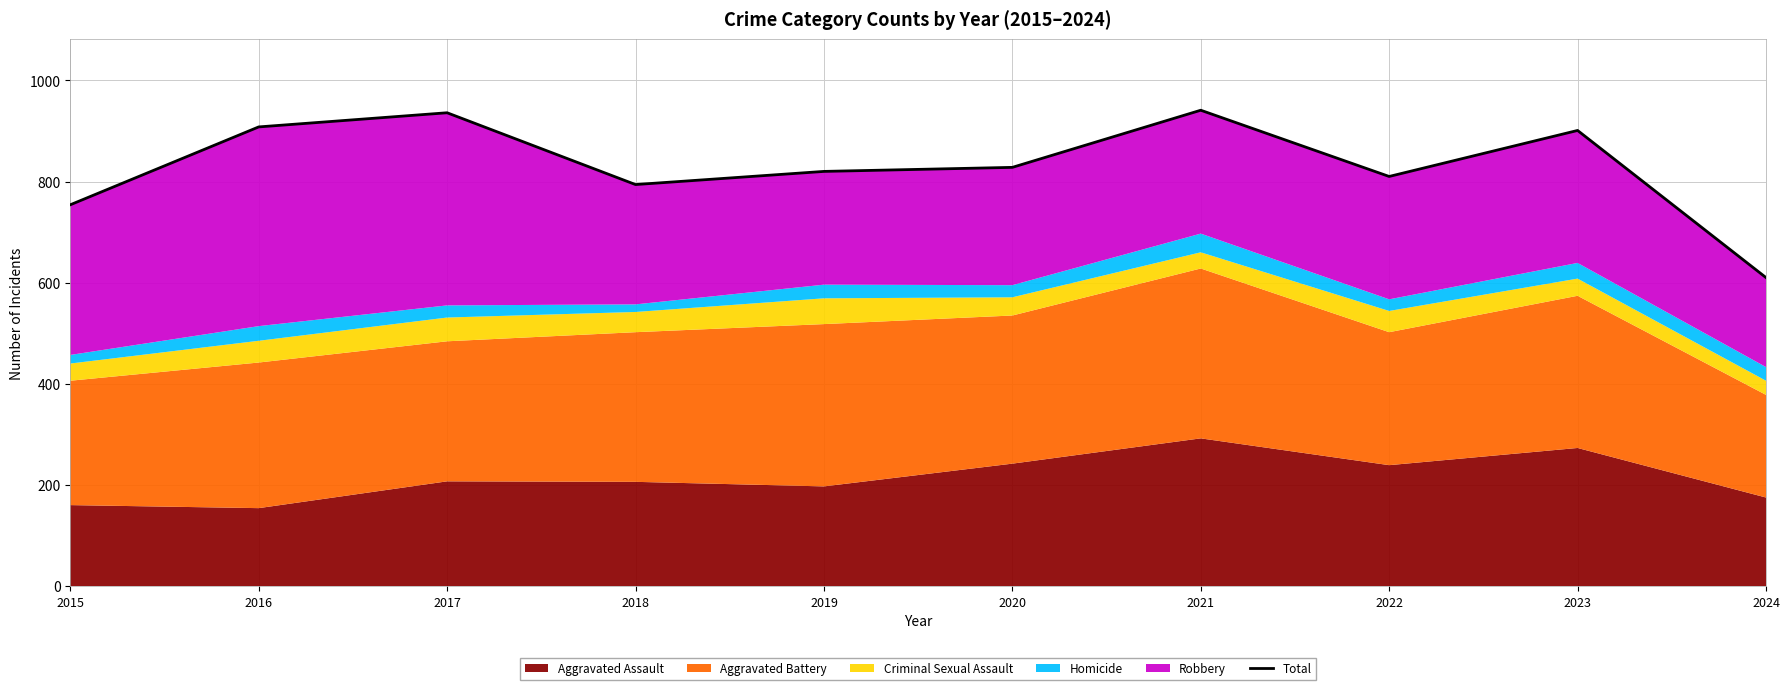

List the labels in order of value, smallest first.

2024, 2015, 2018, 2022, 2019, 2020, 2023, 2016, 2017, 2021